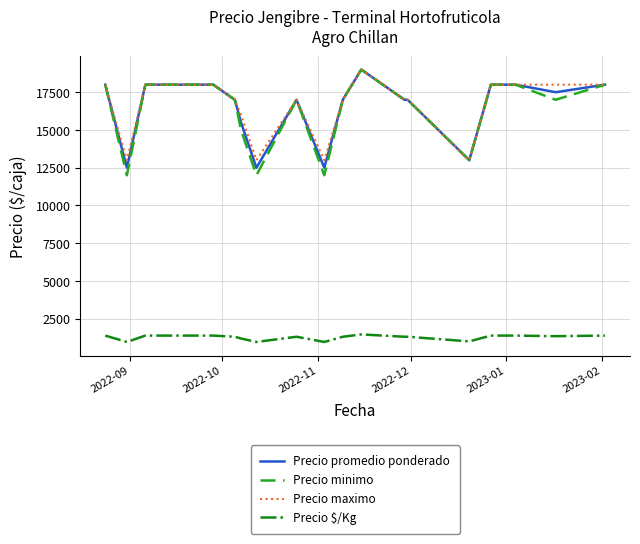

What is the minimum value shown in the chart?

962